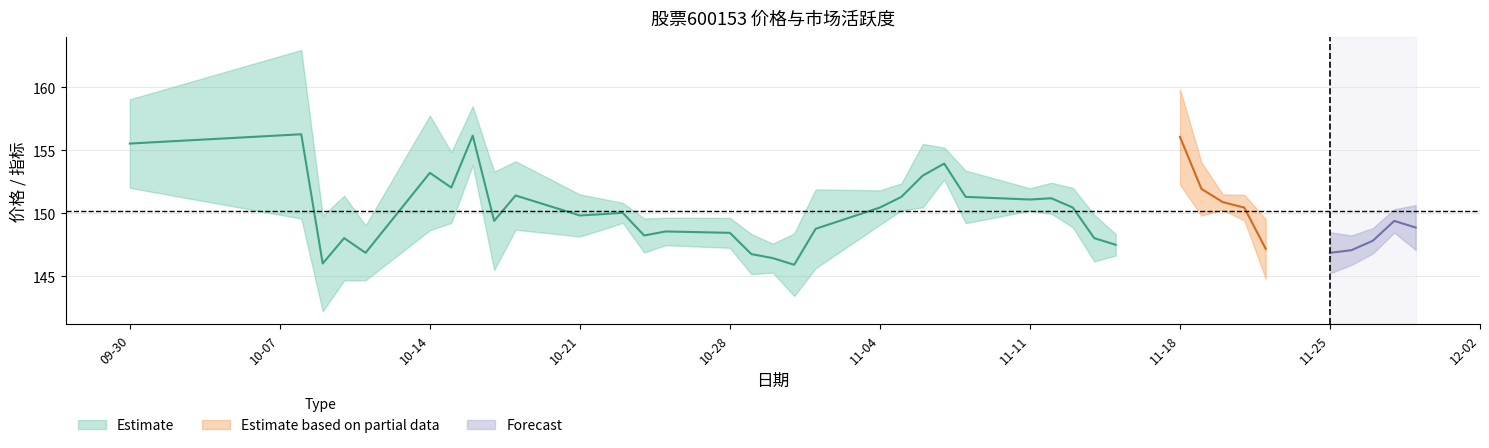

Rank the categories by 振幅 value from lowest to highest.

2024-11-20, 2024-11-28, 2024-10-23, 2024-11-15, 2024-11-11, 2024-11-21, 2024-11-05, 2024-10-25, 2024-10-30, 2024-10-28, 2024-11-12, 2024-10-22, 2024-11-07, 2024-10-24, 2024-11-04, 2024-11-27, 2024-11-26, 2024-11-13, 2024-10-29, 2024-10-21, 2024-11-25, 2024-11-14, 2024-11-08, 2024-11-29, 2024-11-19, 2024-10-11, 2024-10-16, 2024-11-22, 2024-10-31, 2024-11-06, 2024-10-18, 2024-10-15, 2024-11-01, 2024-10-10, 2024-09-30, 2024-10-09, 2024-11-18, 2024-10-17, 2024-10-14, 2024-10-08